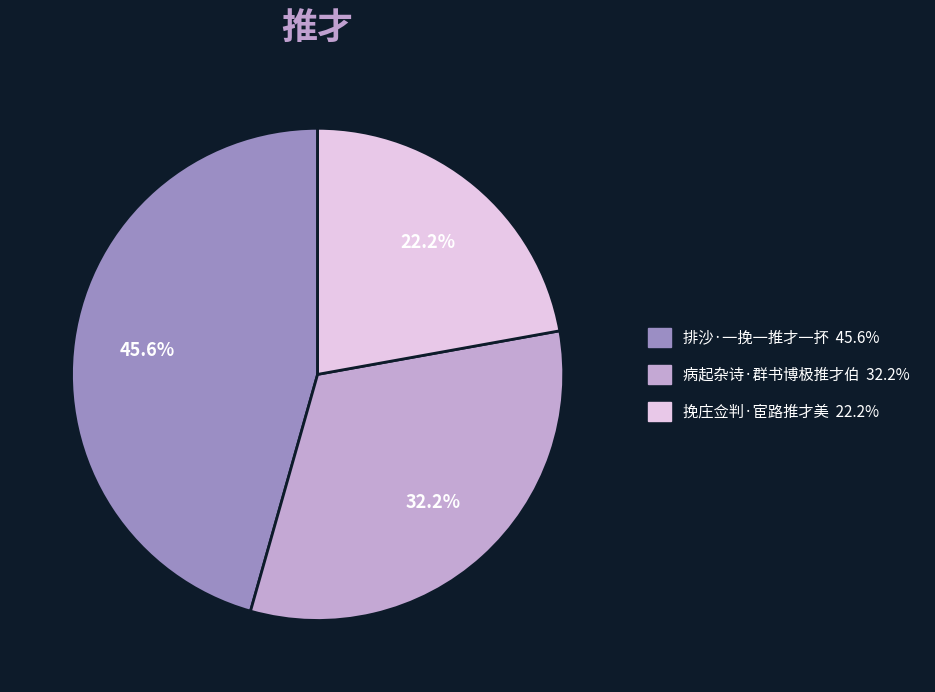

Does any single category account for the majority?

No